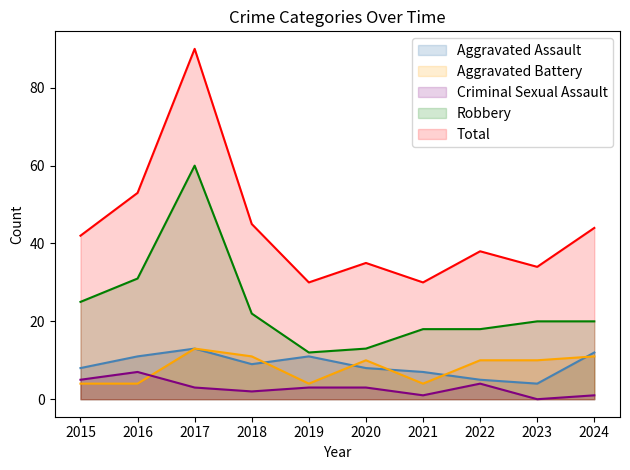

True or false: Total has more than 2 interior local peaks.

True